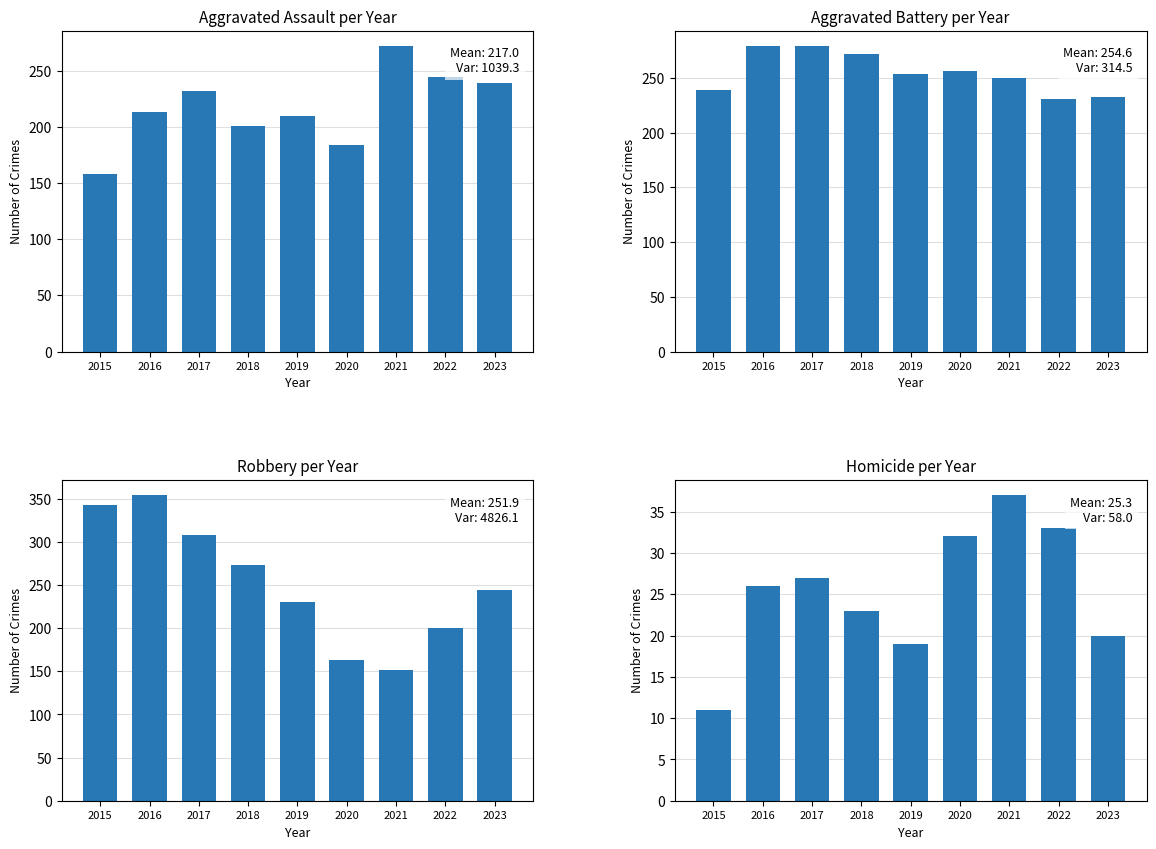

How many data points in Aggravated Battery are above 253?

4